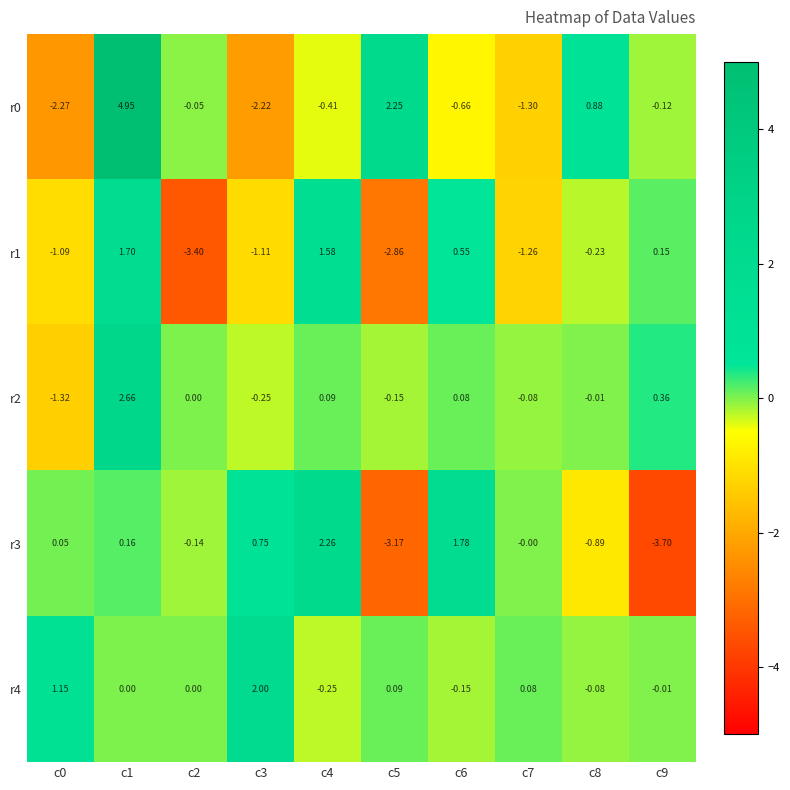

How many data points does each series have?

10